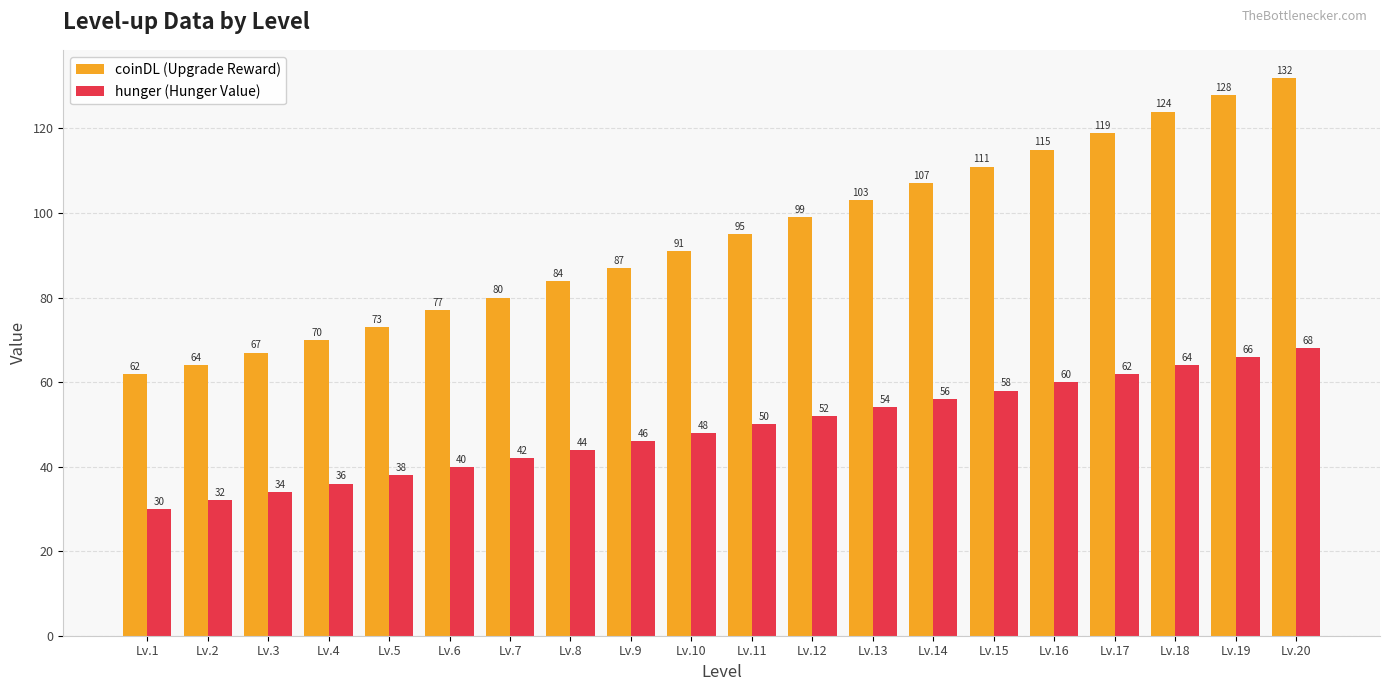

The coinDL (Upgrade Reward) series shows 28 at Lv.3. True or false?

False